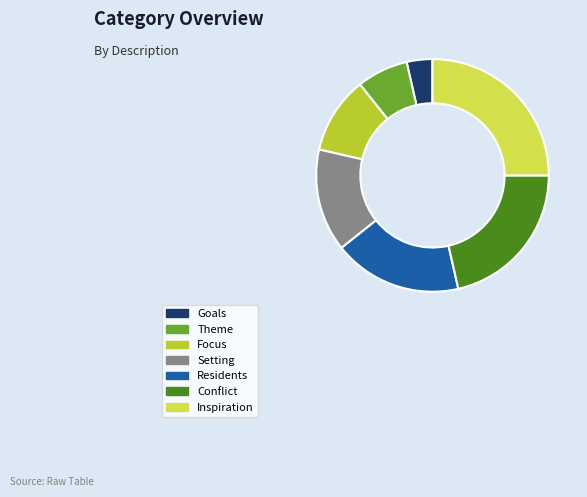

Do Theme and Conflict together represent more than half of the pie?

No